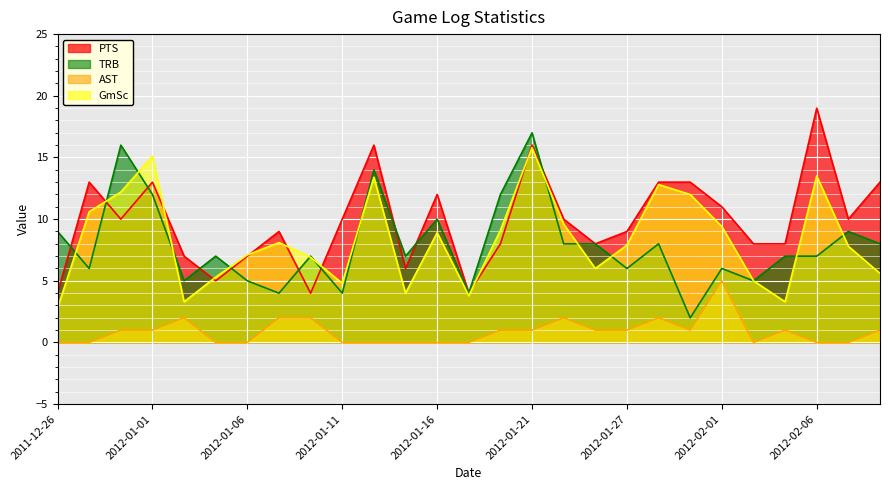

True or false: TRB has more than 2 points higher than both neighbors.

True